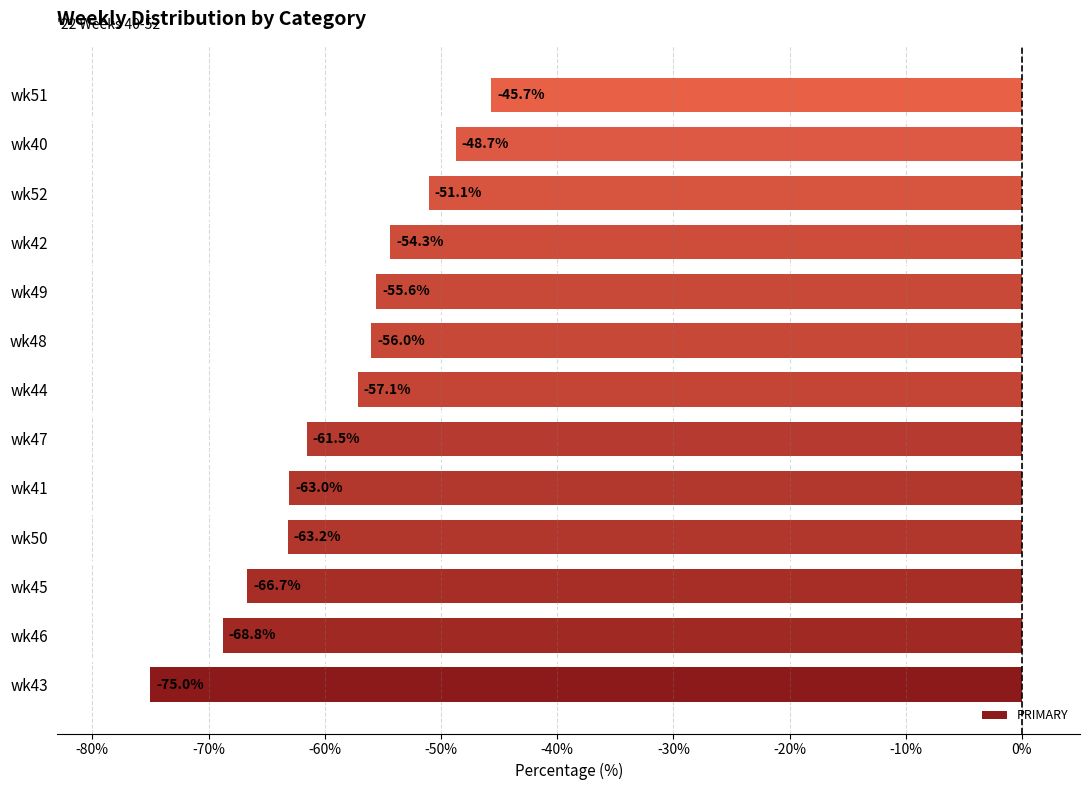

What is the approximate value at wk45?

-66.7